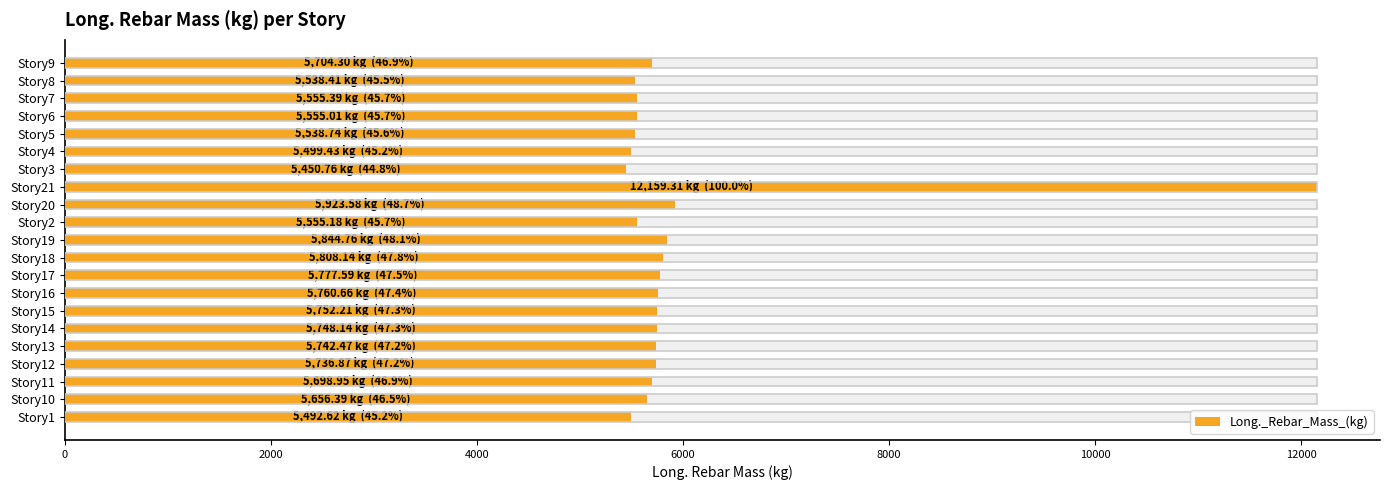

The chart shows a value of 7671.3 at Story1. True or false?

False